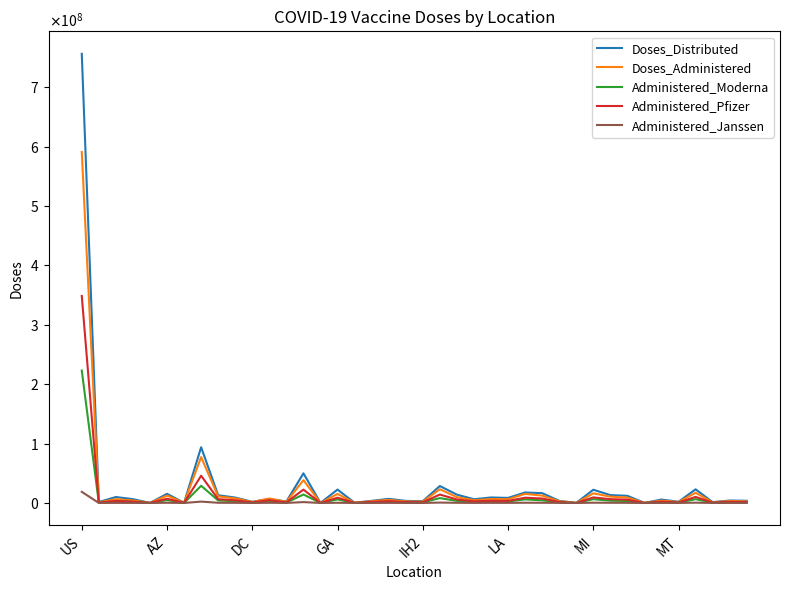

What is the value of the Administered_Moderna point at the 15th from the left?

85453